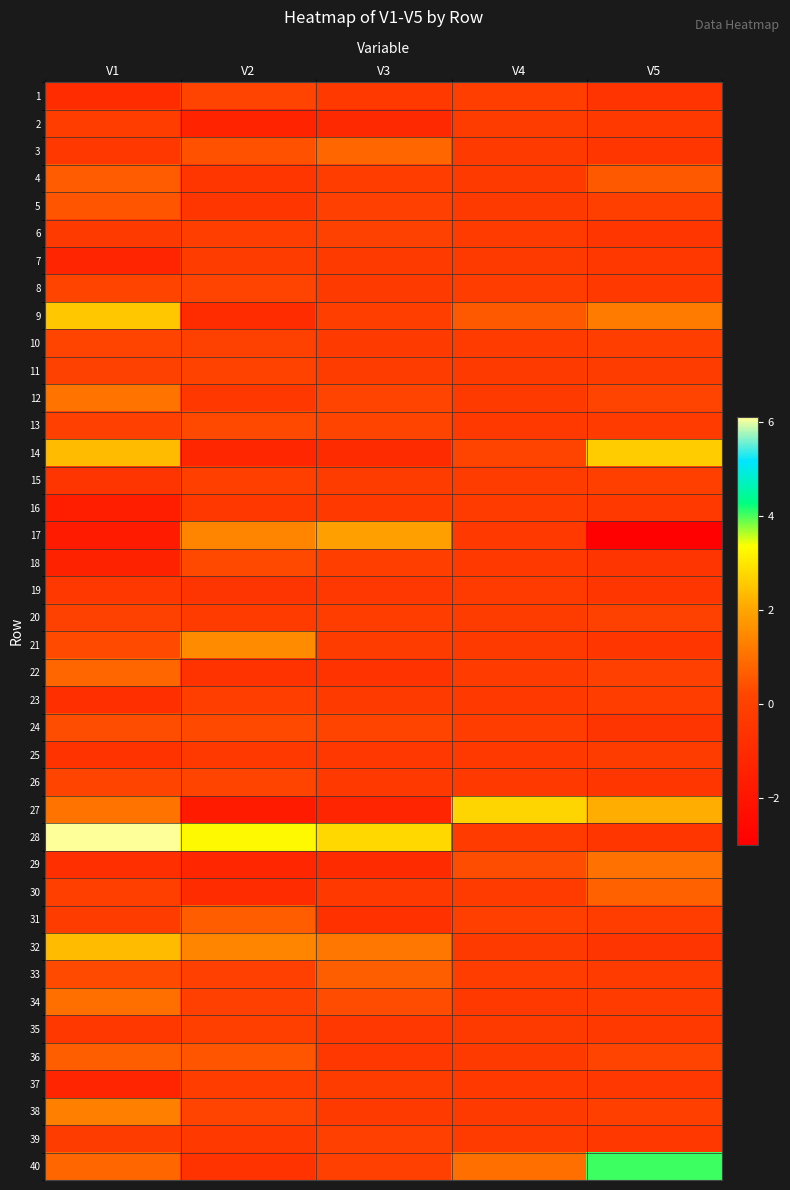

Count the number of data series in this chart.

40